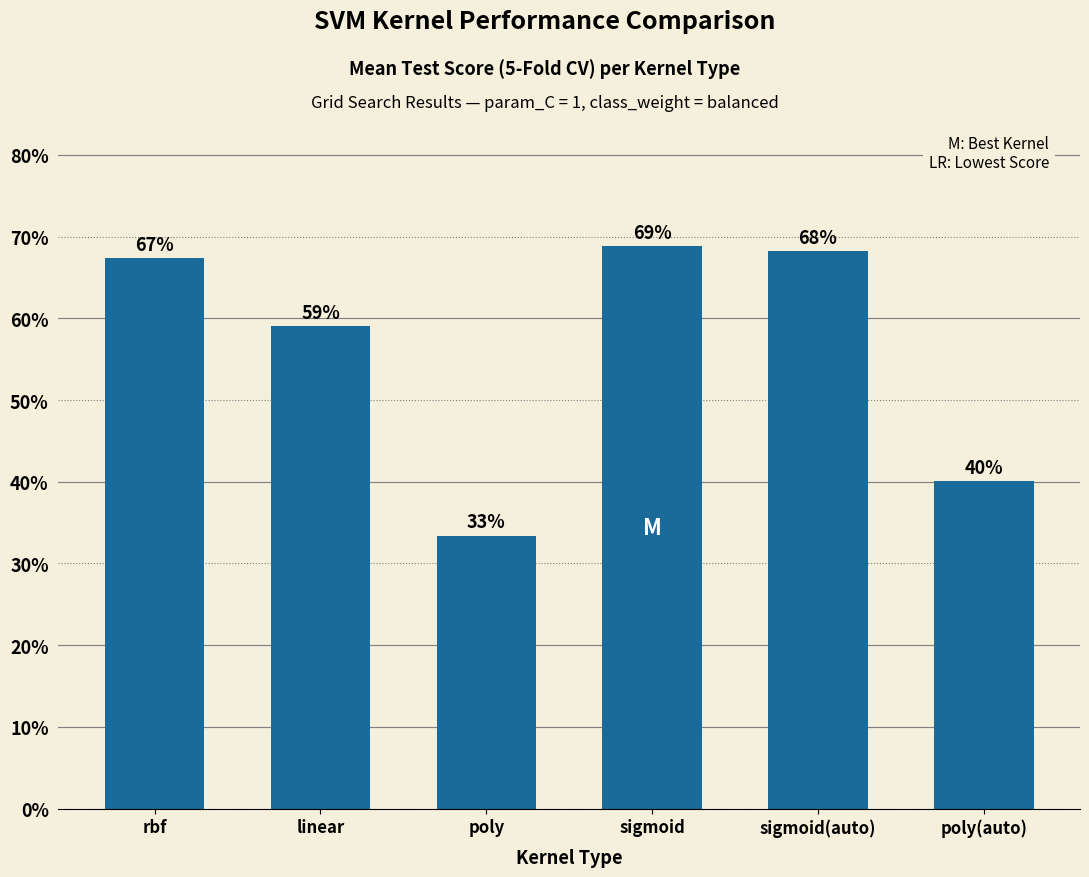

Are the bars horizontal?

No